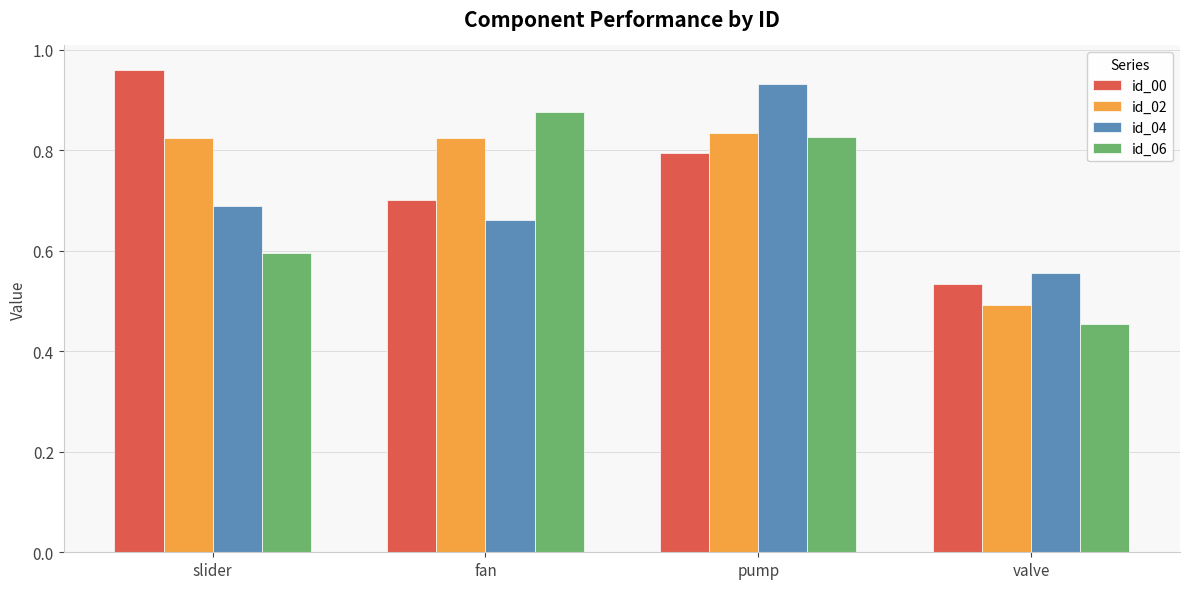

True or false: id_02 has a value of 0.8 at fan.

True